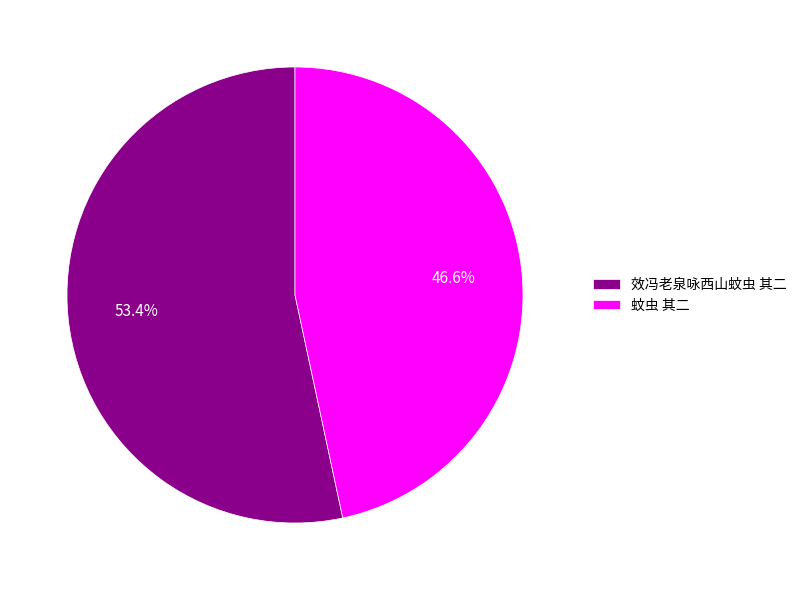

Combined, what portion of the pie is 效冯老泉咏西山蚊虫 其二 and 蚊虫 其二?

100.0%